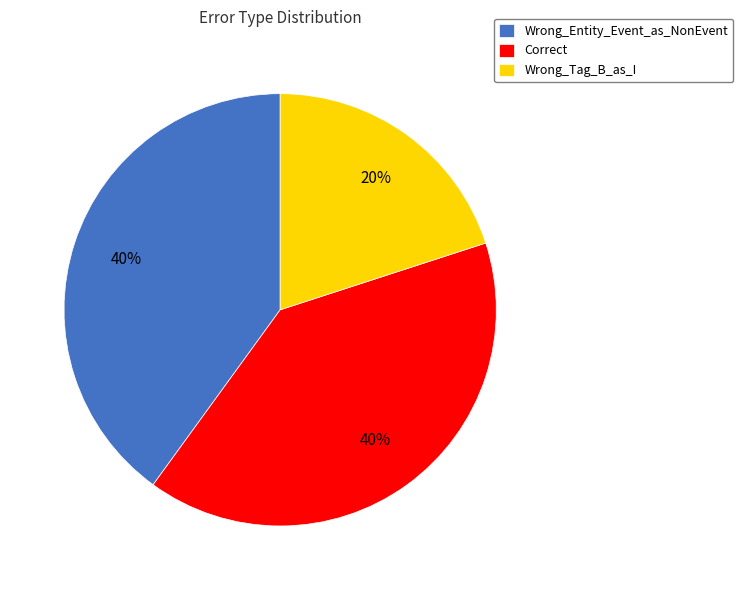

Approximately how many times larger is the value at Wrong_Entity_Event_as_NonEvent compared to Wrong_Tag_B_as_I?

2.0